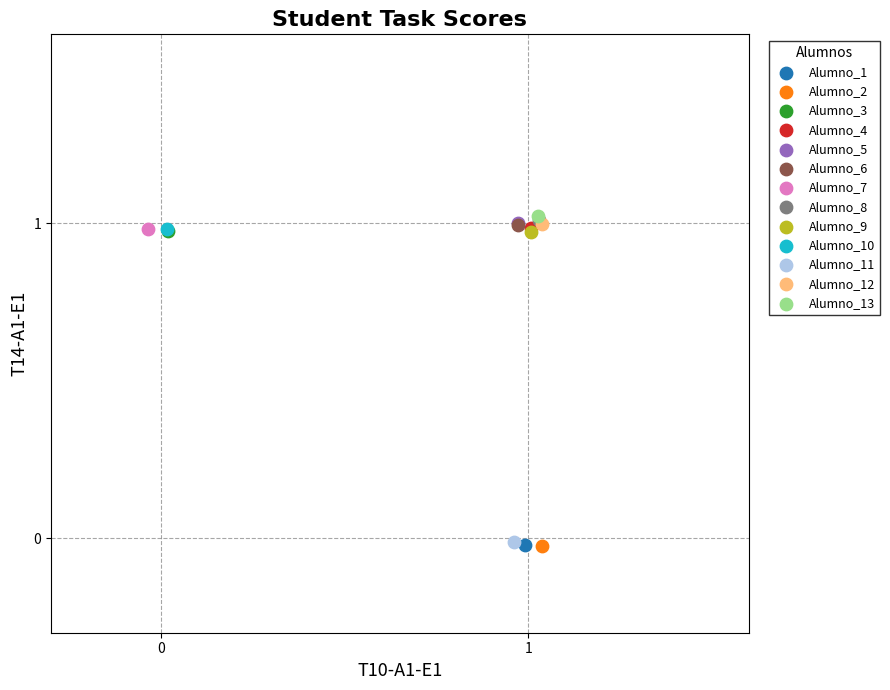

What are all the series names shown in the legend?

Alumno_1, Alumno_2, Alumno_3, Alumno_4, Alumno_5, Alumno_6, Alumno_7, Alumno_8, Alumno_9, Alumno_10, Alumno_11, Alumno_12, Alumno_13